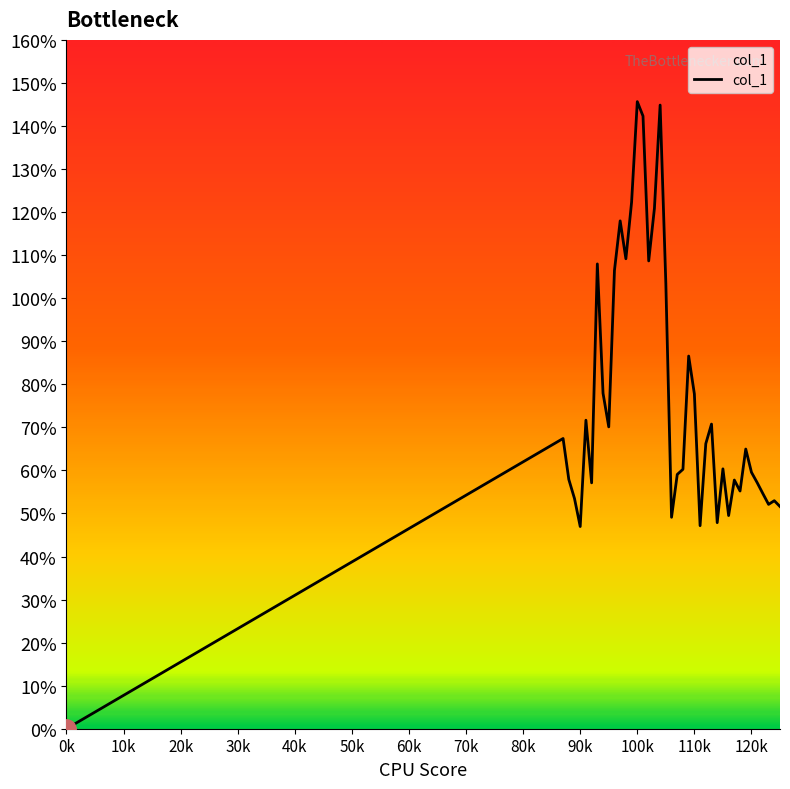

Does the chart have visible grid lines?

No